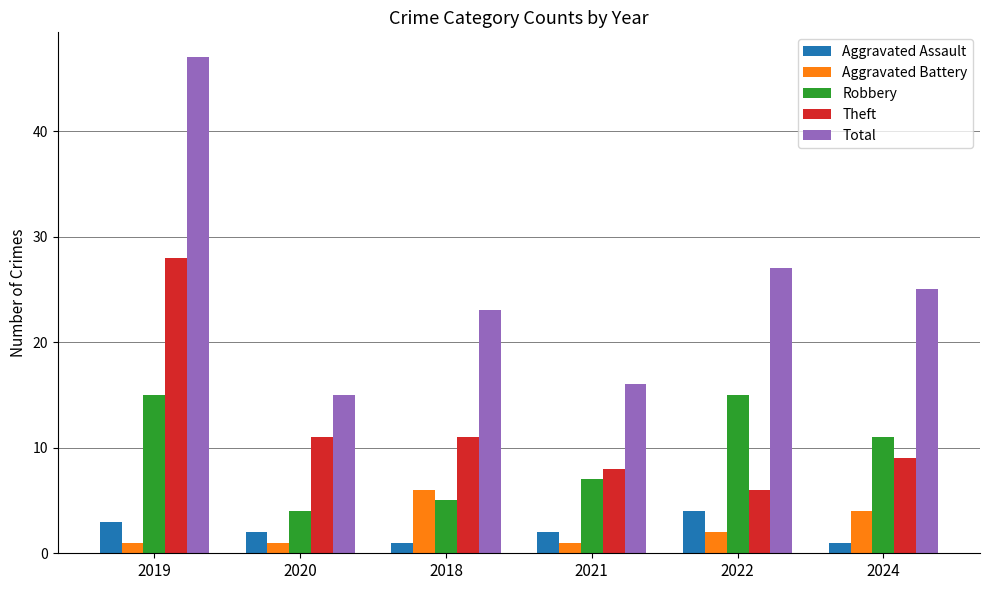

Read the Aggravated Battery value at 2024.

4